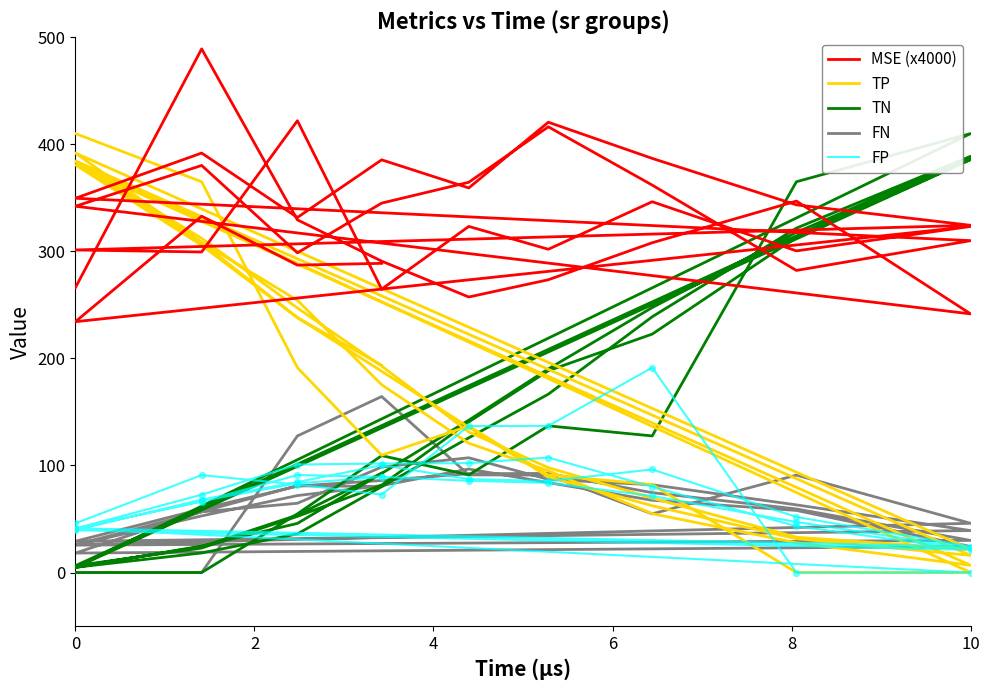

Which series has the largest total across all categories?

MSE (x4000)